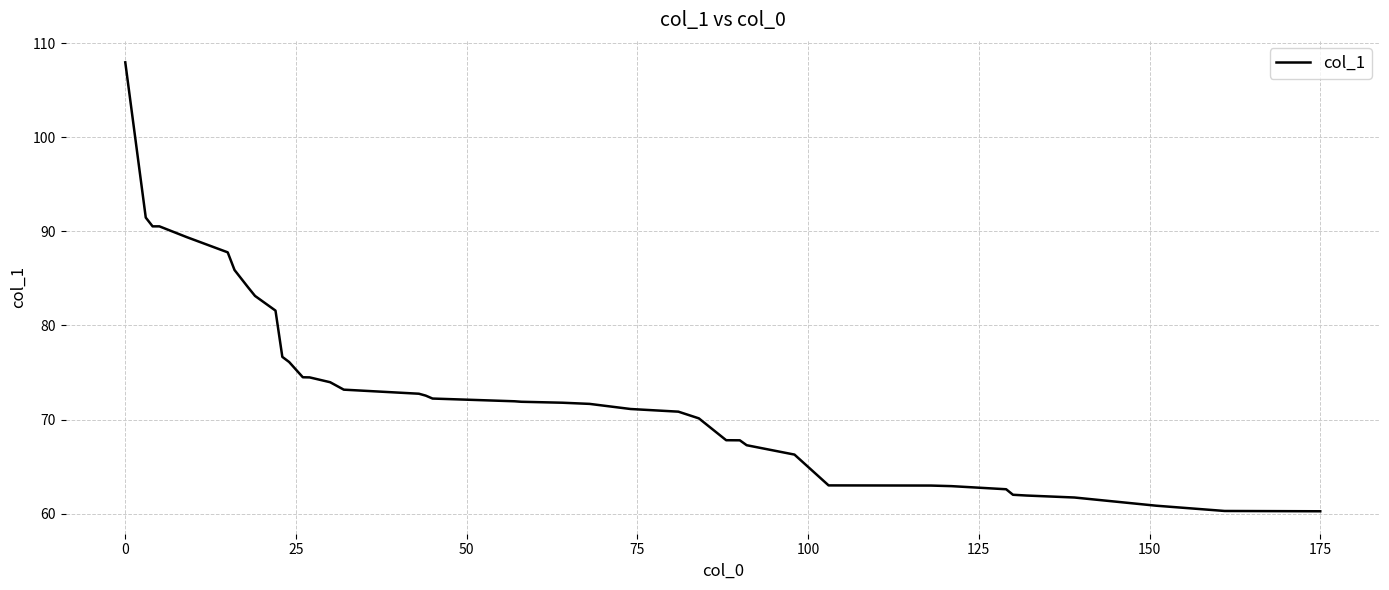

What is the difference between the maximum and minimum values?

47.7